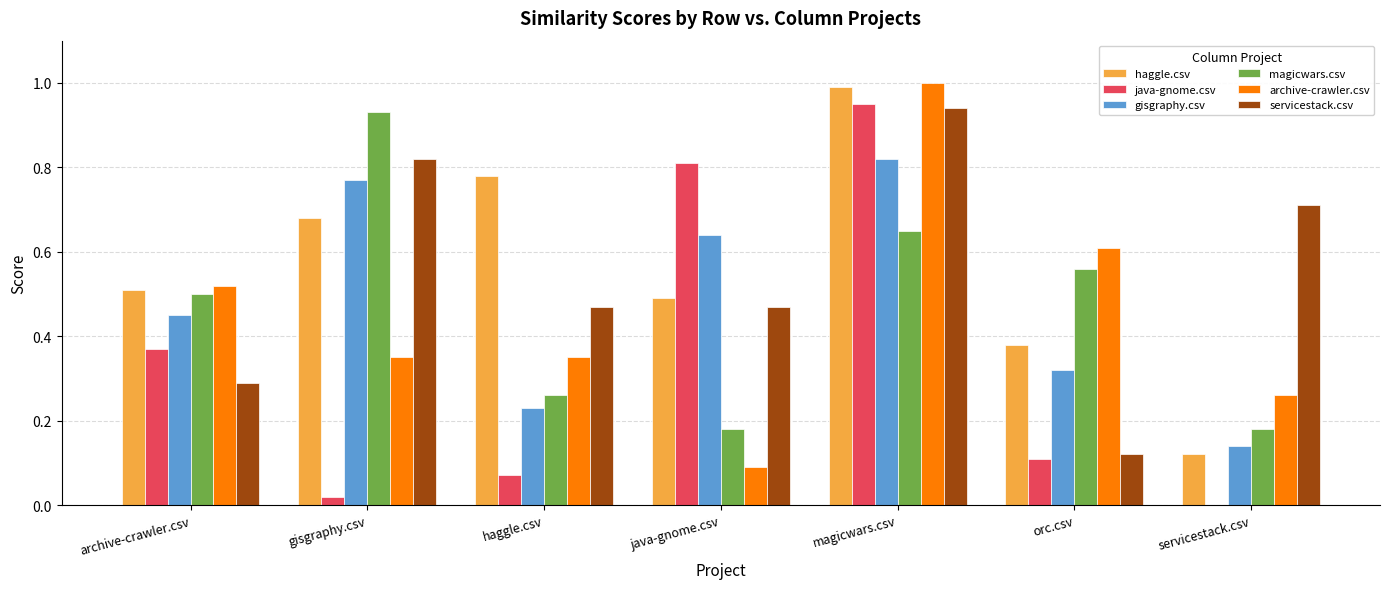

At which category does the chart reach its peak across all series?

magicwars.csv